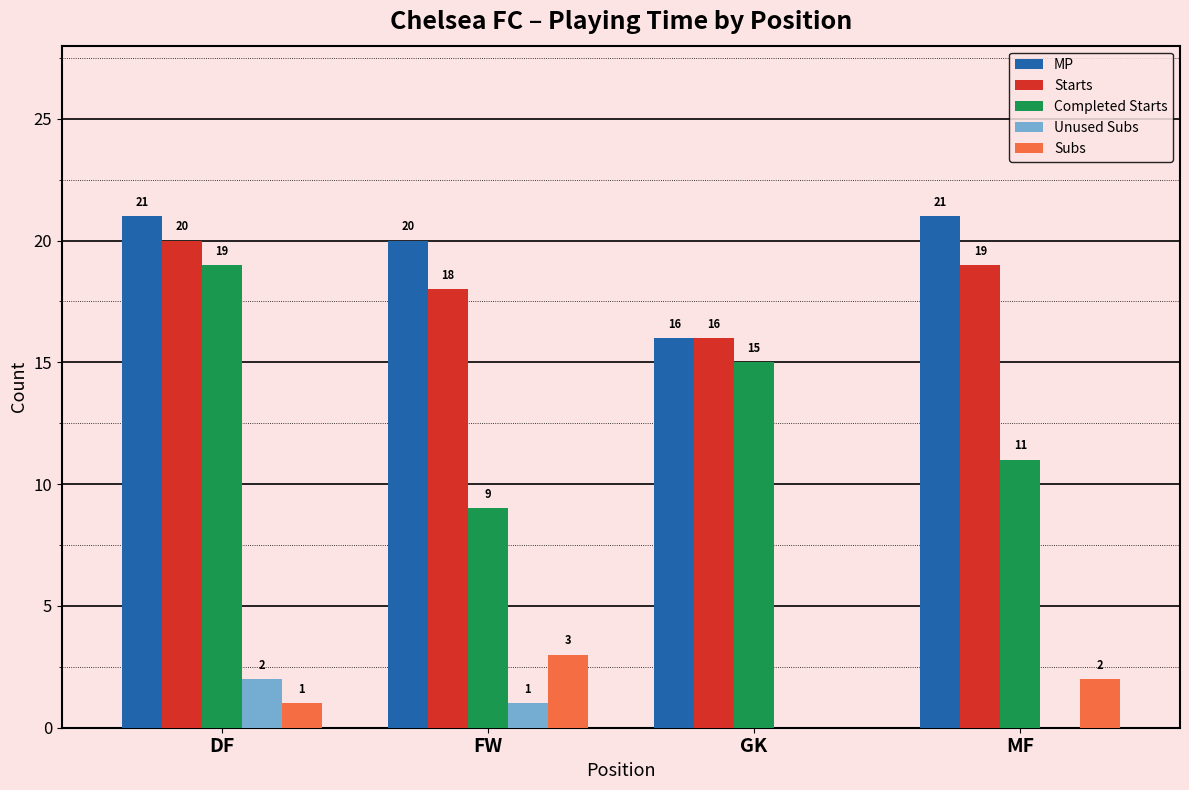

At which label does Completed Starts reach its peak?

DF